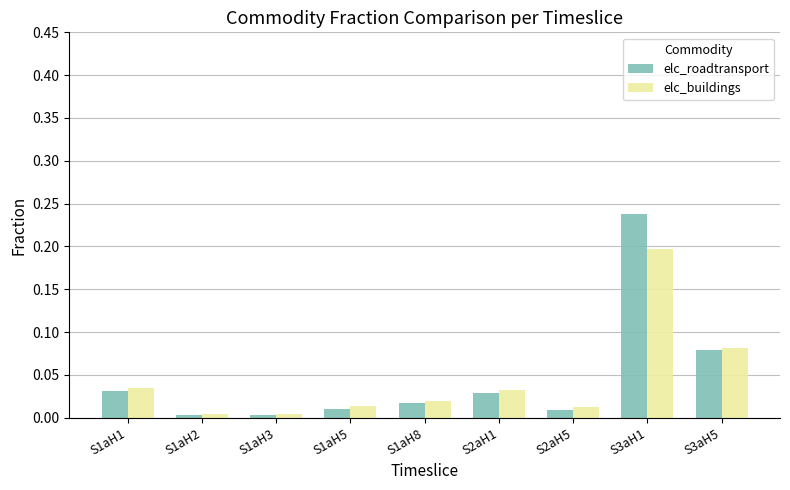

Is the value of elc_buildings at S2aH5 greater than the value of elc_roadtransport at S1aH2?

Yes